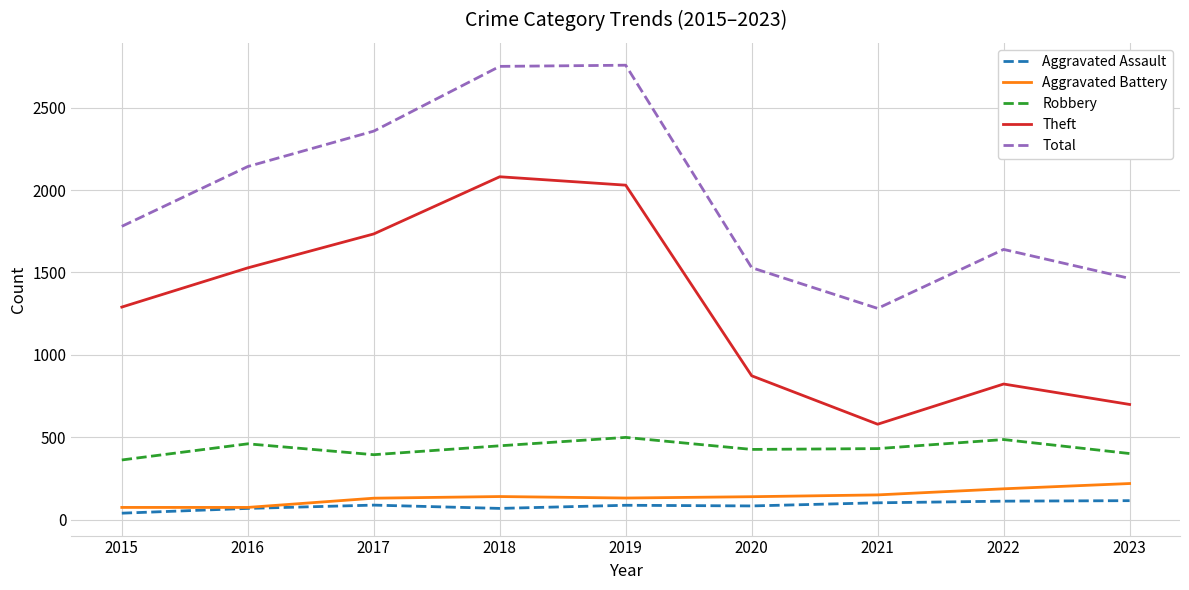

What is the lowest value of the Aggravated Battery series?

74